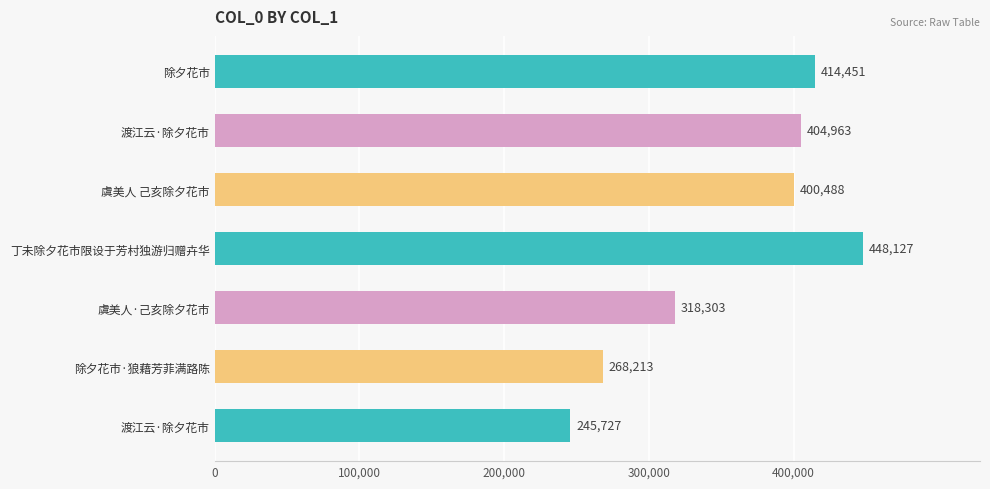

How many bars are there in total?

7